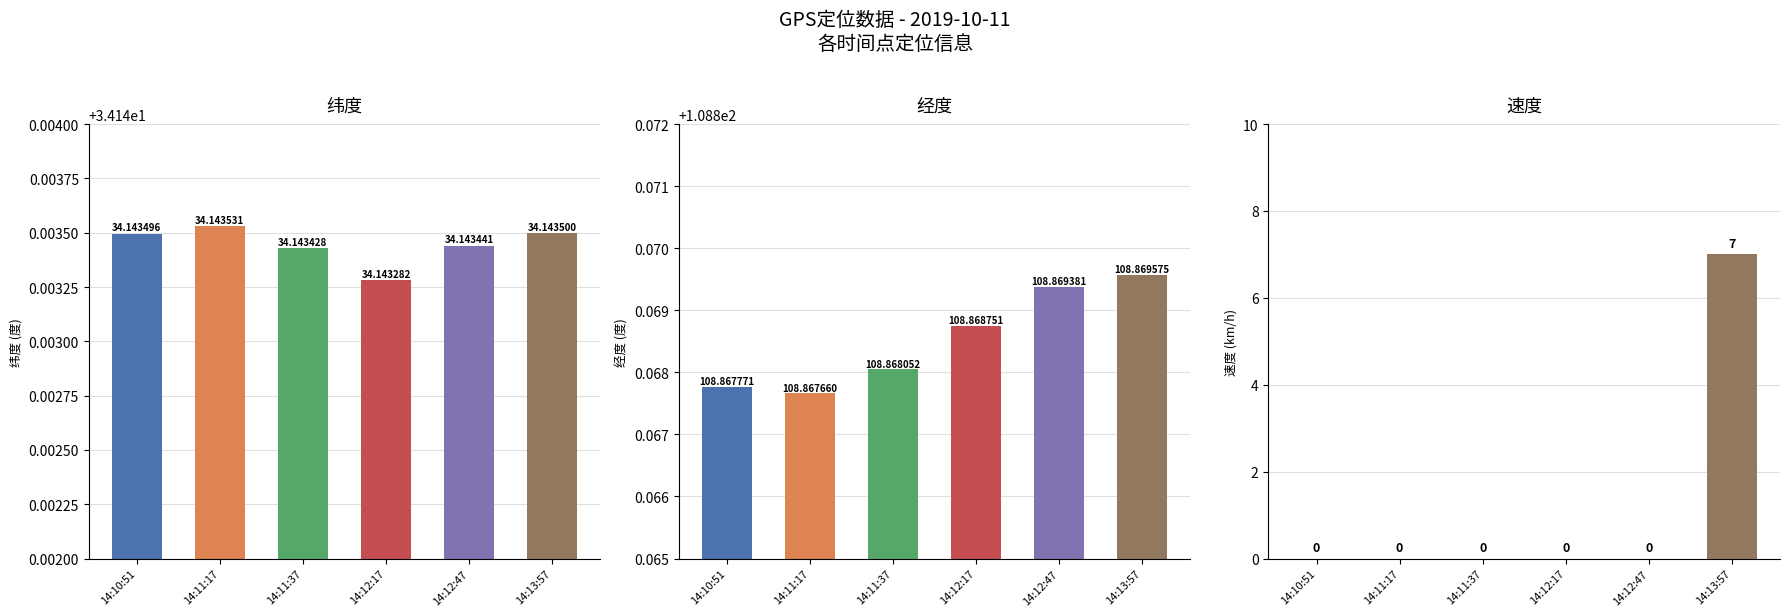

Is the value of 速度 at 14:12:47 greater than the value of 经度 at 14:11:37?

No